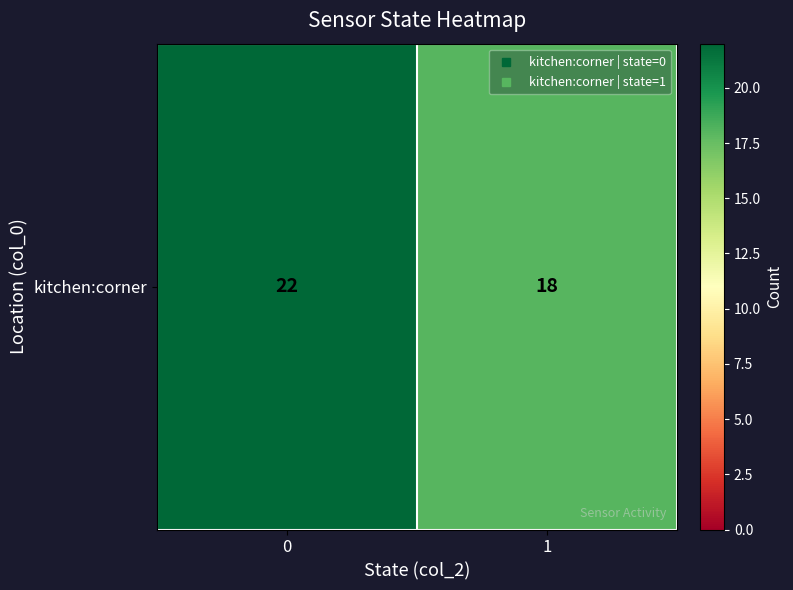

At which category does the chart reach its minimum across all series?

1